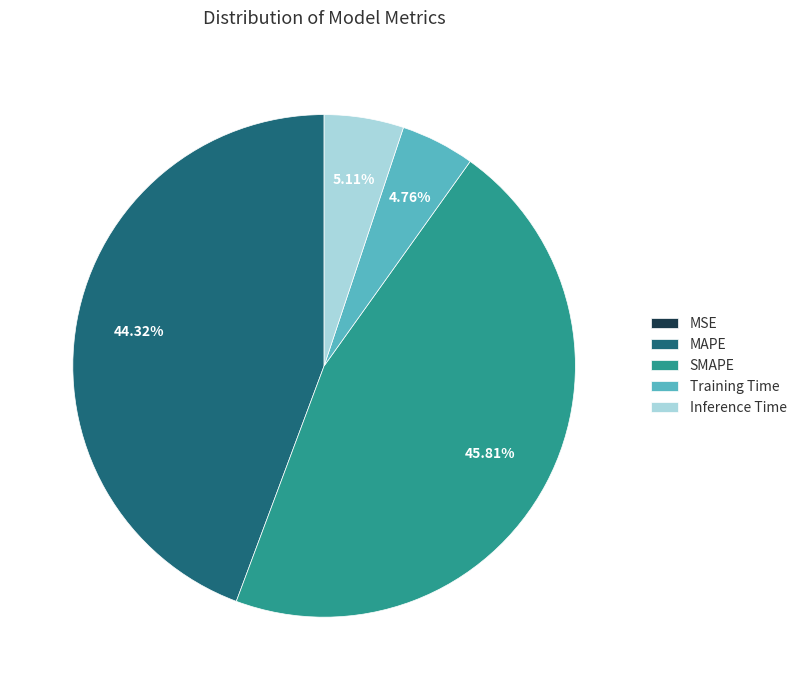

To the nearest percent, what is the combined percentage of MAPE and Training Time?

49%